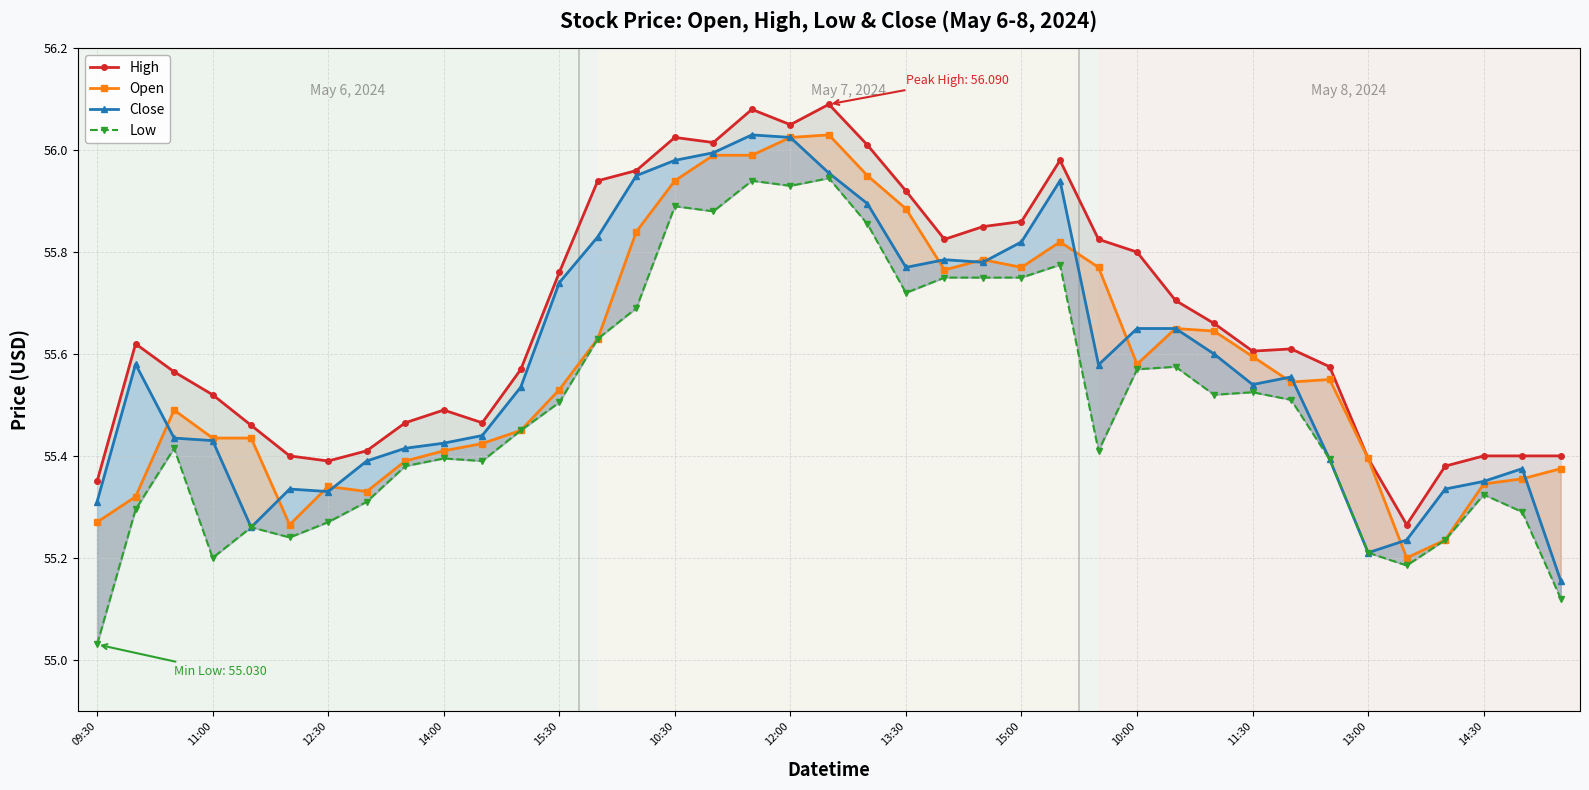

Which series has the largest range (max minus min)?

Low